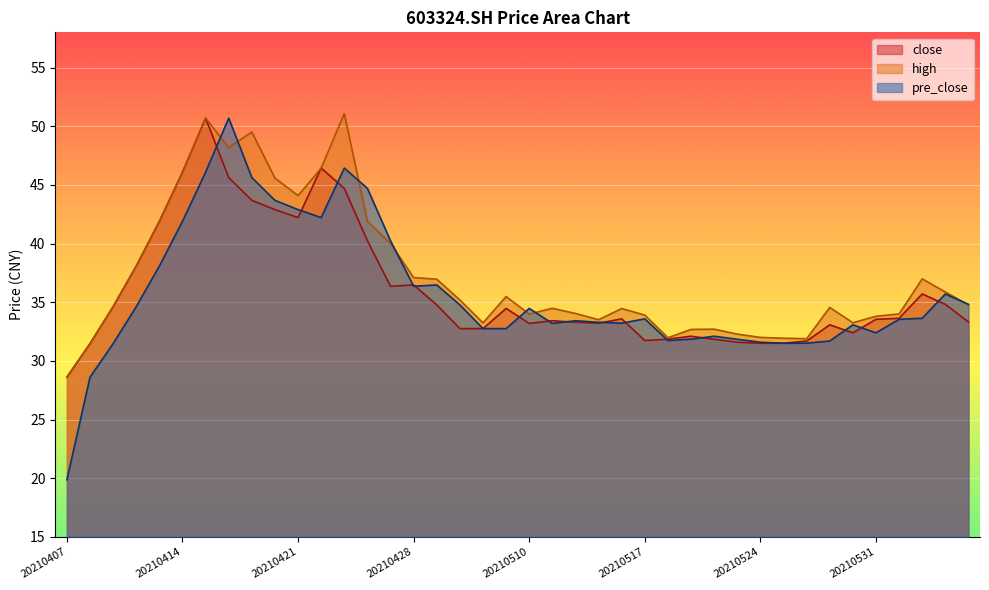

Which category has the lowest value across all series?

20210407